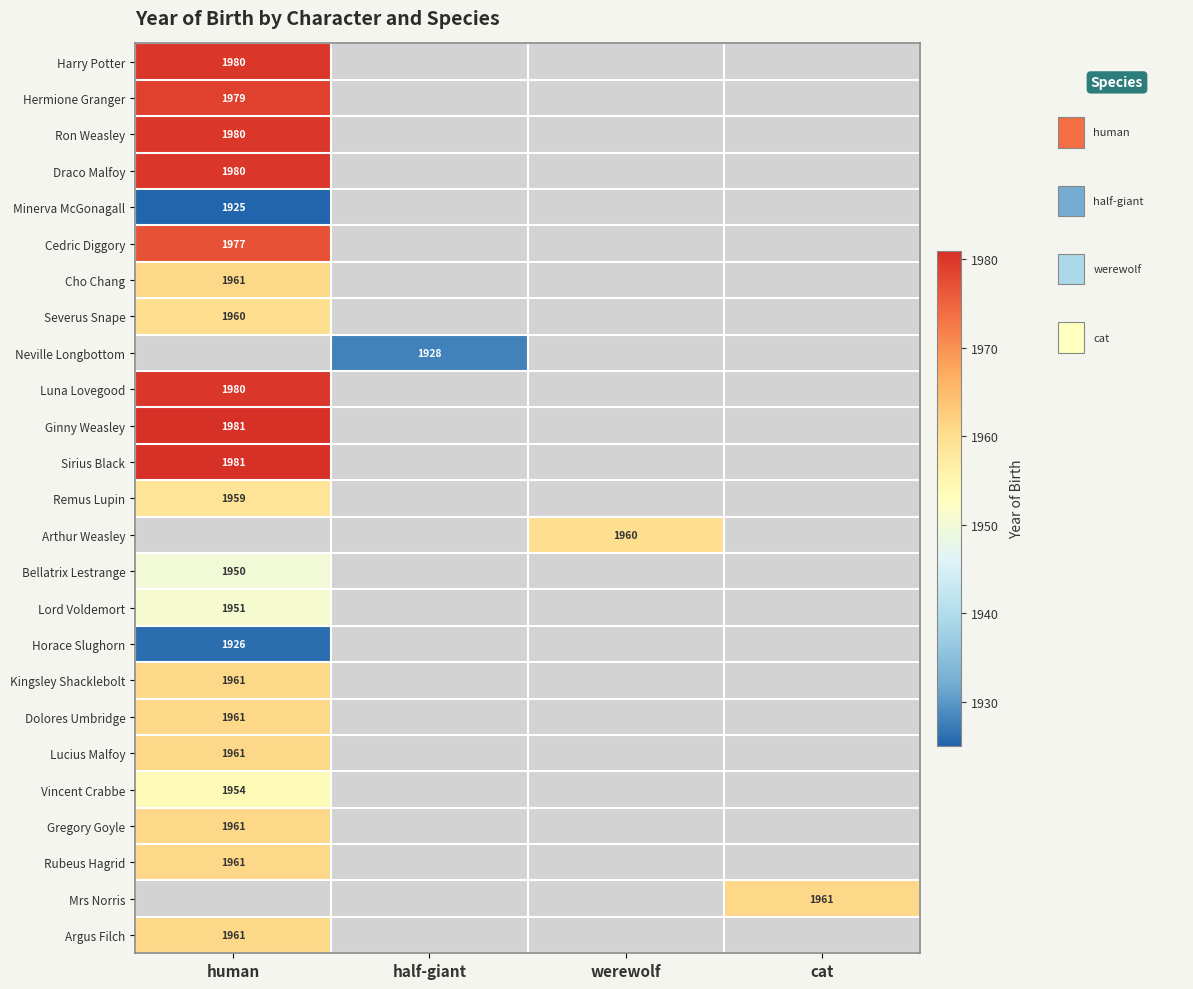

What is the spread (max minus min) of values at human?

56.0